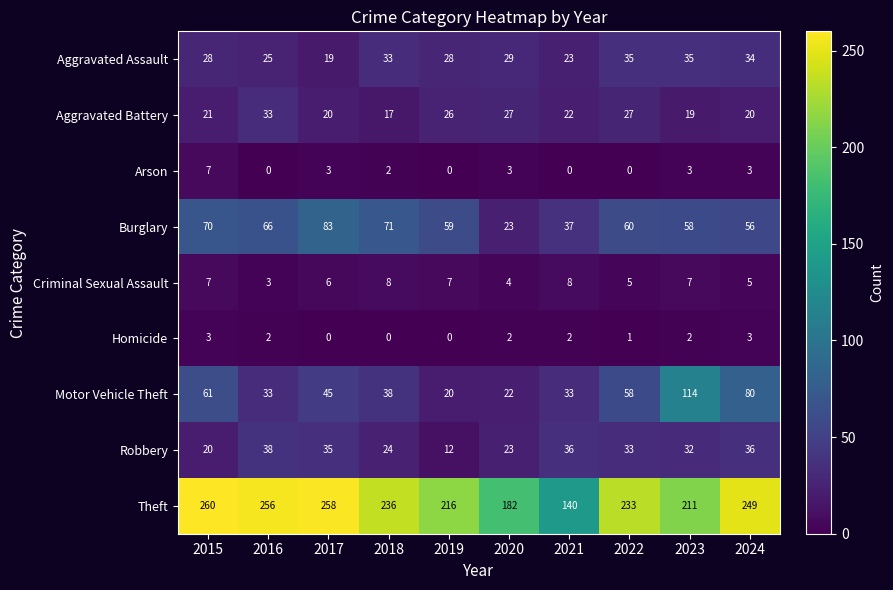

What is the difference between the second highest and second lowest values in the Homicide series?

3